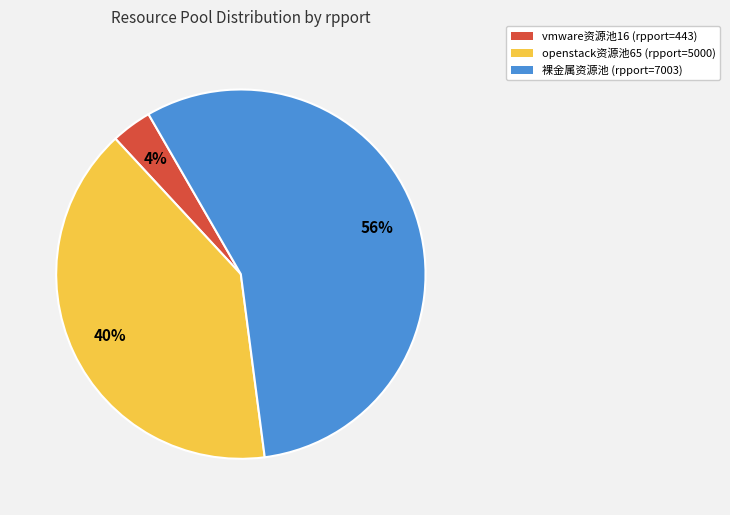

To the nearest percent, what is the average slice percentage?

33%